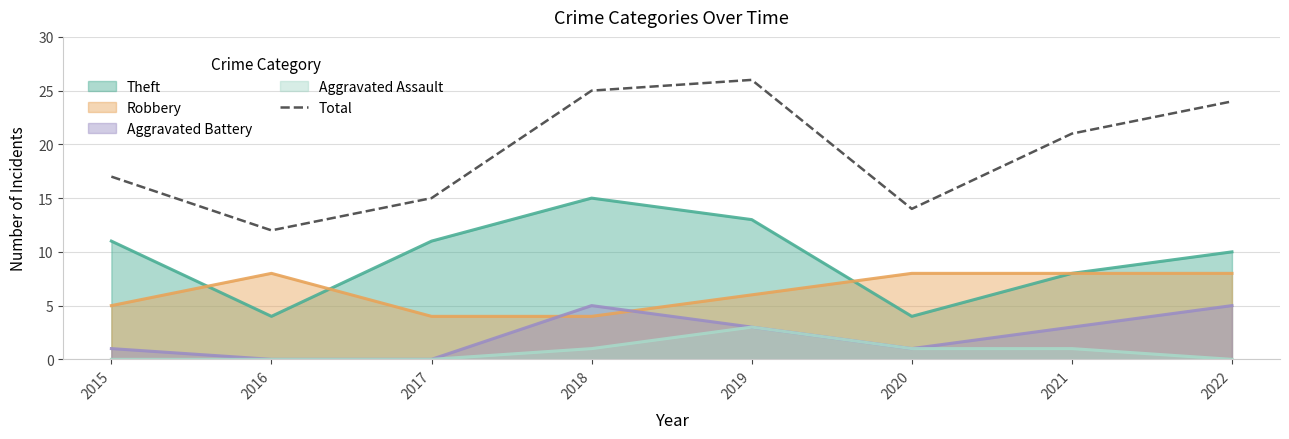

Does the chart have visible grid lines?

Yes